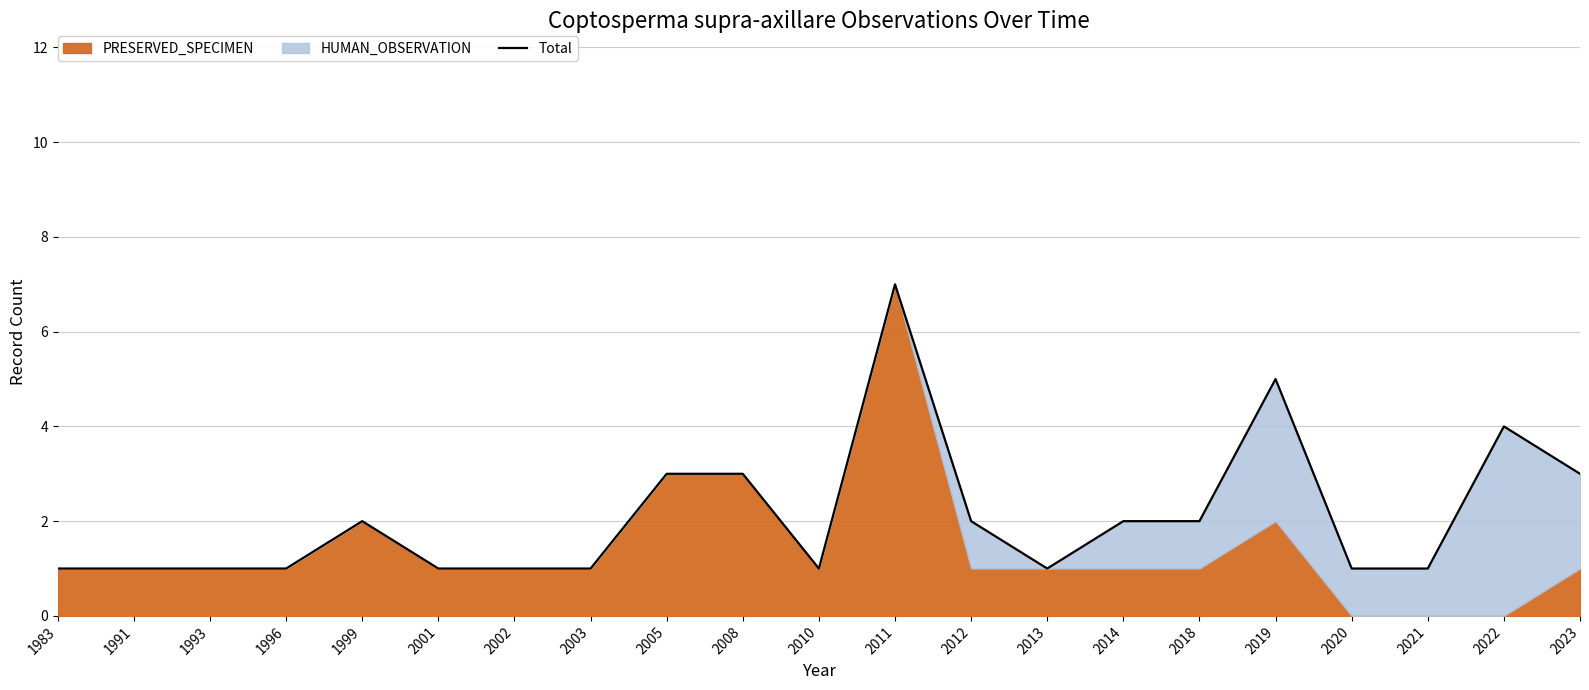

Reading left to right, list all the values displayed in this chart.

1983=1	1991=1	1993=1	1996=1	1999=2	2001=1	2002=1	2003=1	2005=3	2008=3	2010=1	2011=7	2012=2	2013=1	2014=2	2018=2	2019=5	2020=1	2021=1	2022=4	2023=3